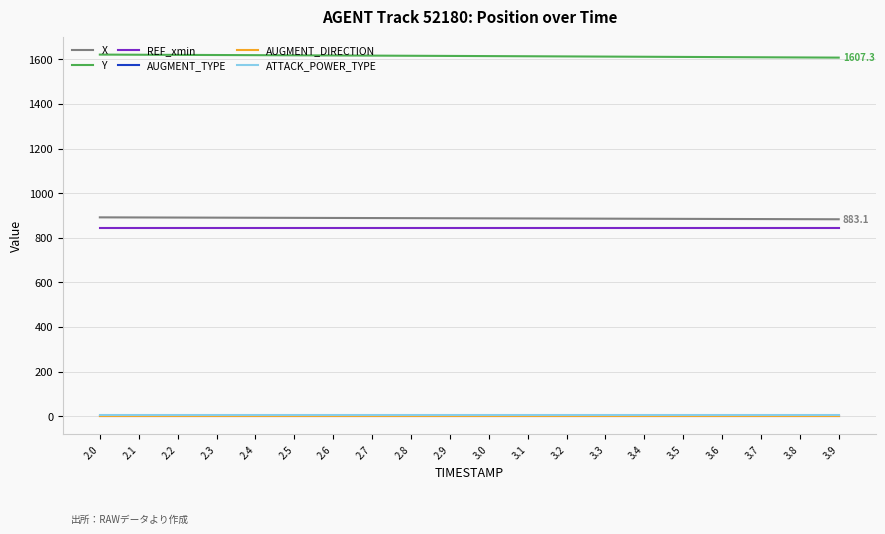

The value of Y at 3.3 is 1611.9. True or false?

True